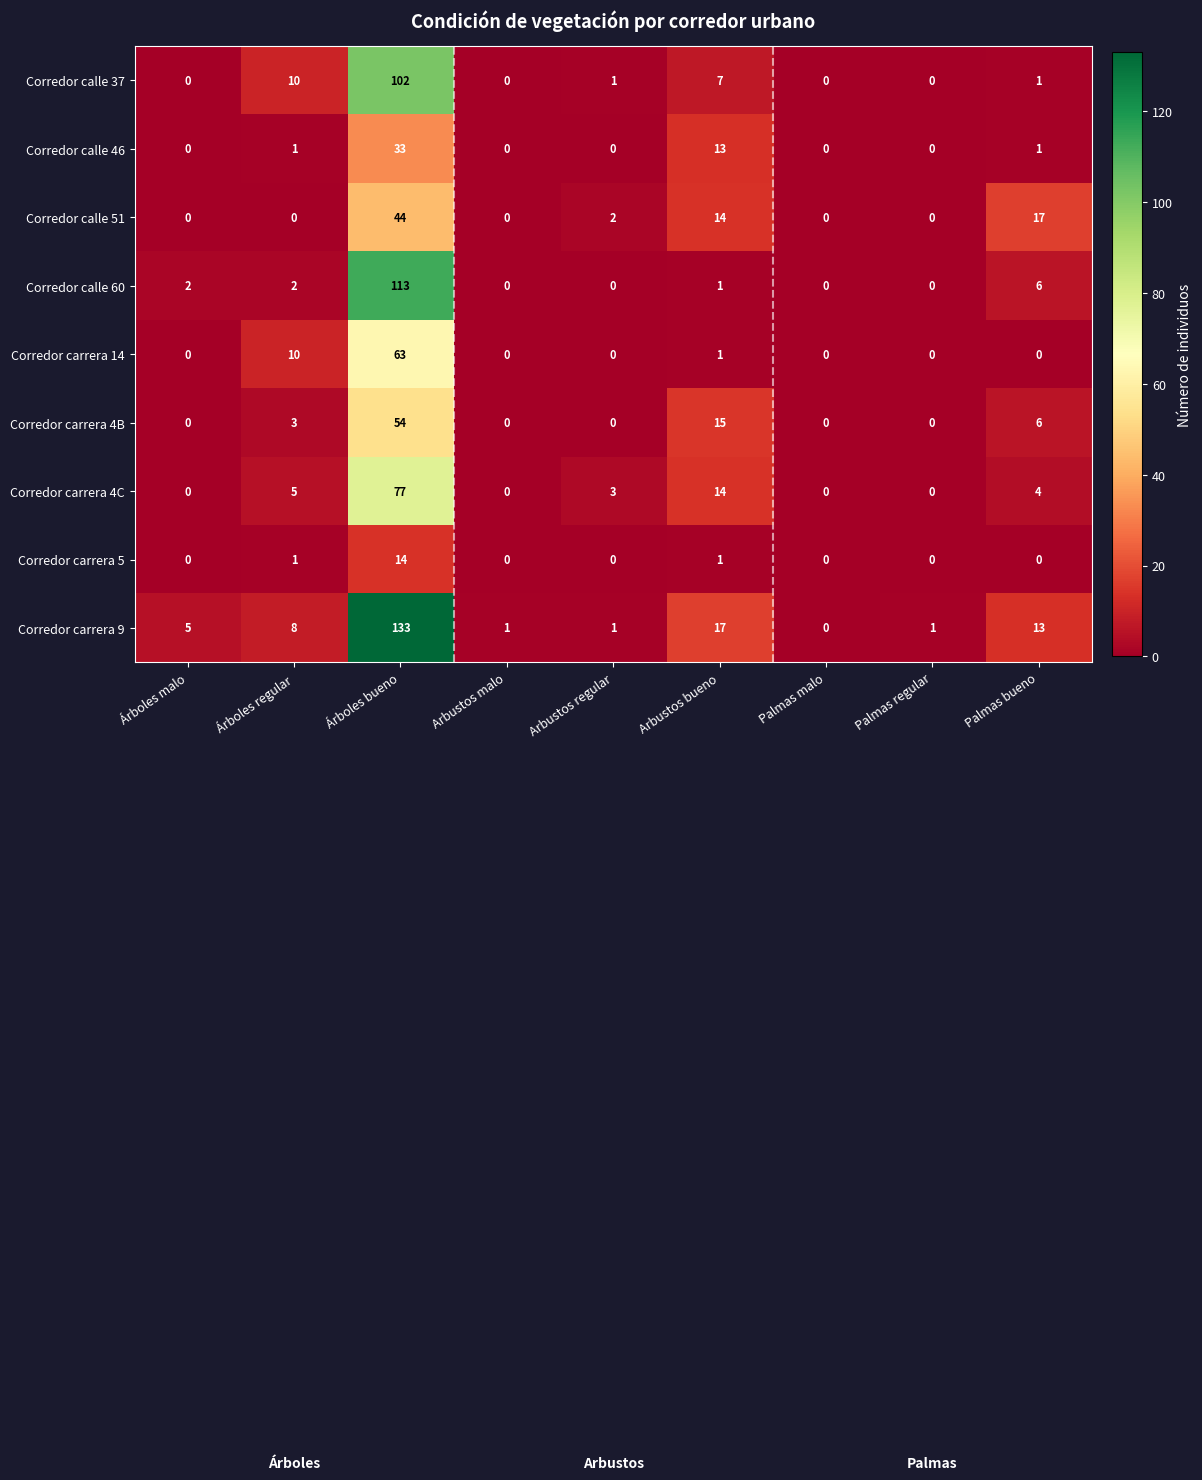

Is it true that Corredor carrera 4C equals 2 at Árboles regular?

False